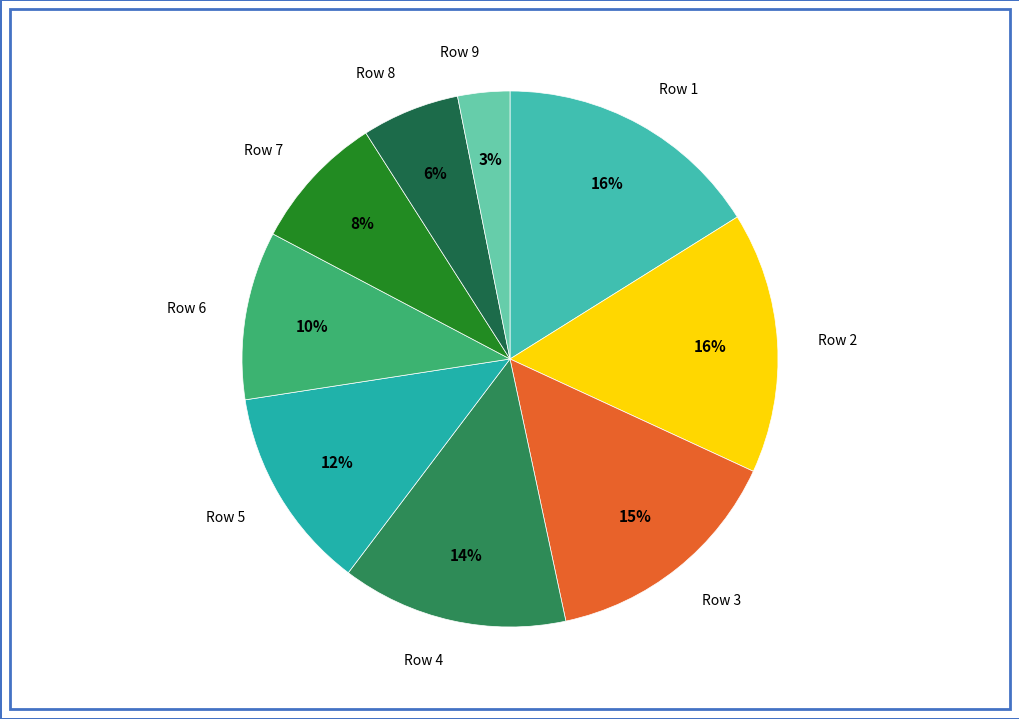

Between Row 8 and Row 6, which is larger?

Row 6